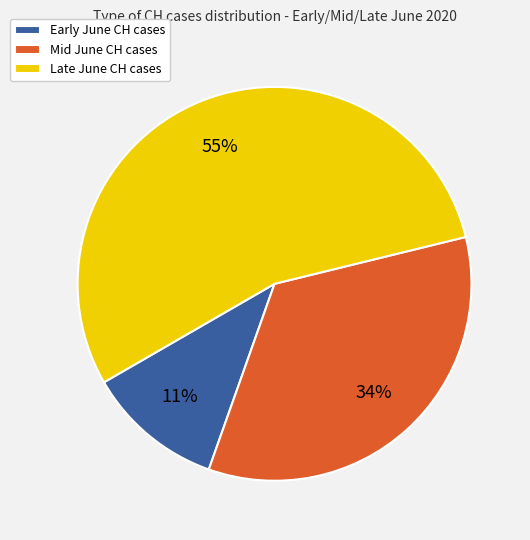

Does any single category account for the majority?

Yes